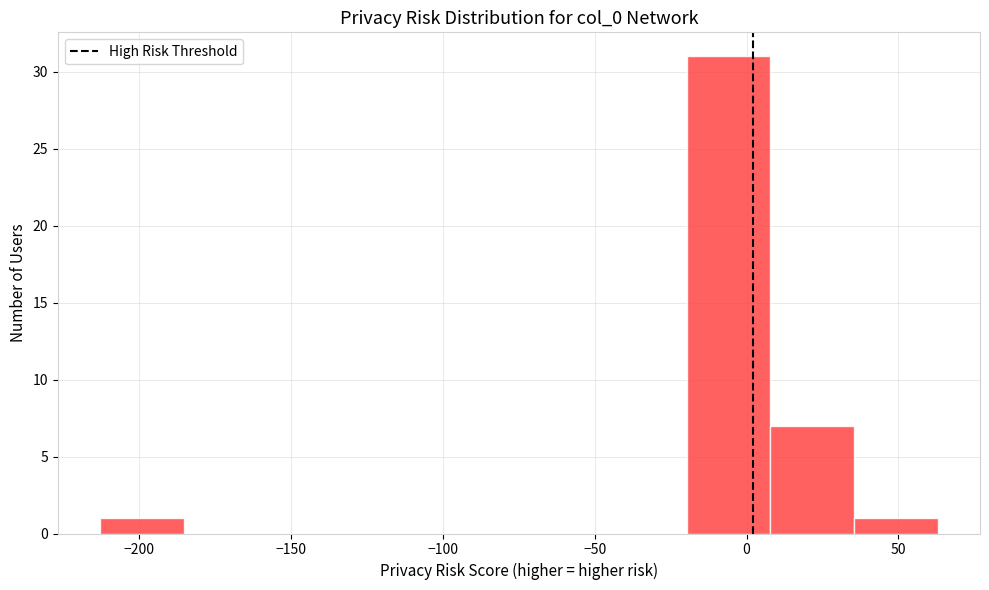

What is the height of the bar covering 35 to 65 on the x-axis? Neither the bar edges nor the heights are printed on the chart, so give them approximately, as read against the axes.

1